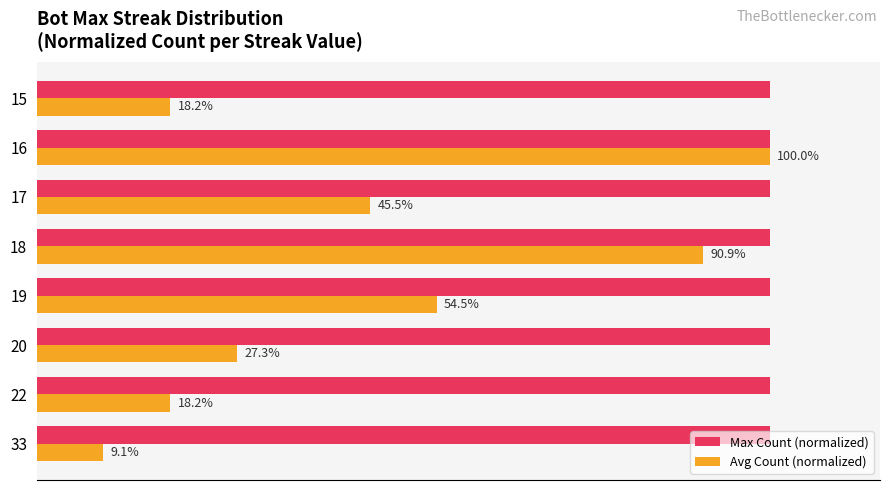

Which series changed the most between 22 and 17?

Avg Count (normalized)